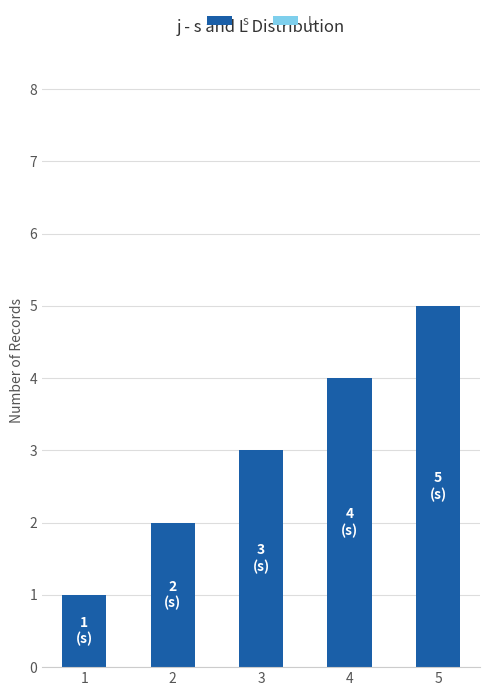

What is the change in value from 1 to 2?

+1